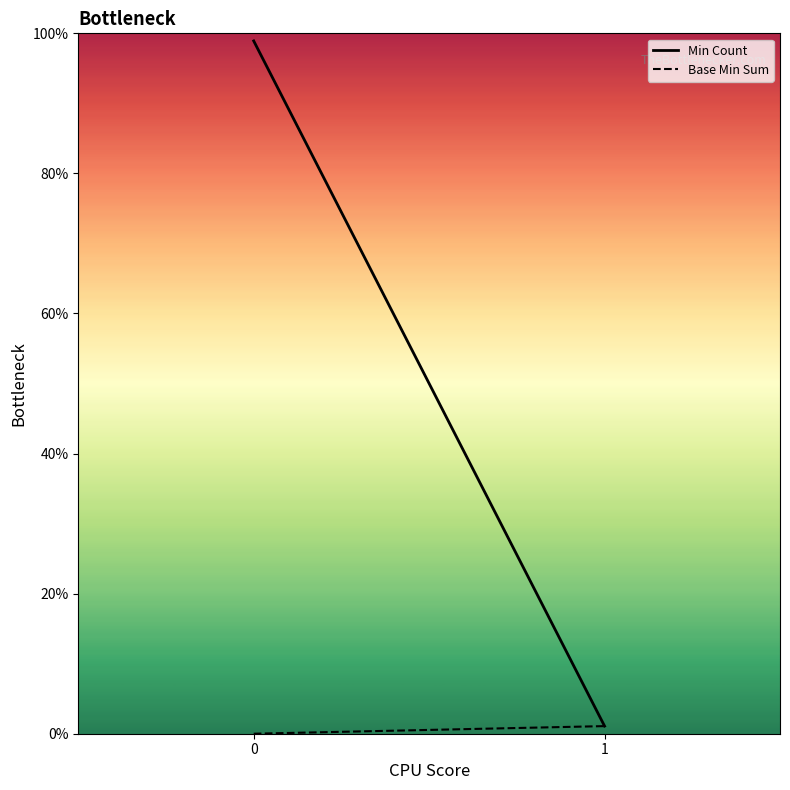

At how many categories does at least one series exceed 49?

1